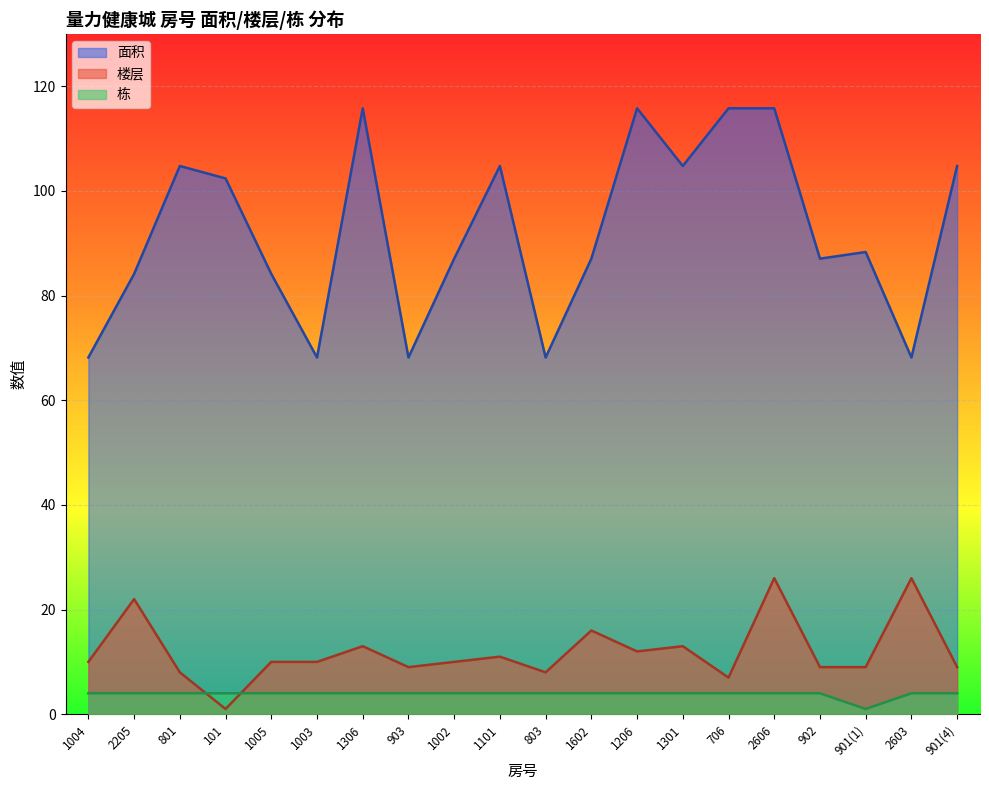

At which category is the sum across all series the highest?

2606